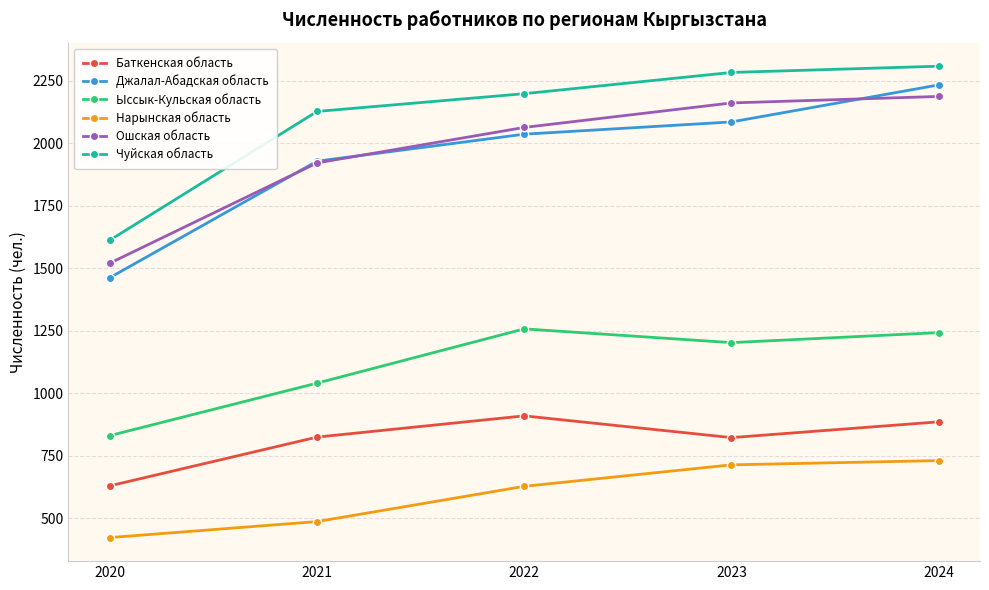

Does the chart display data point markers on the line(s)?

Yes